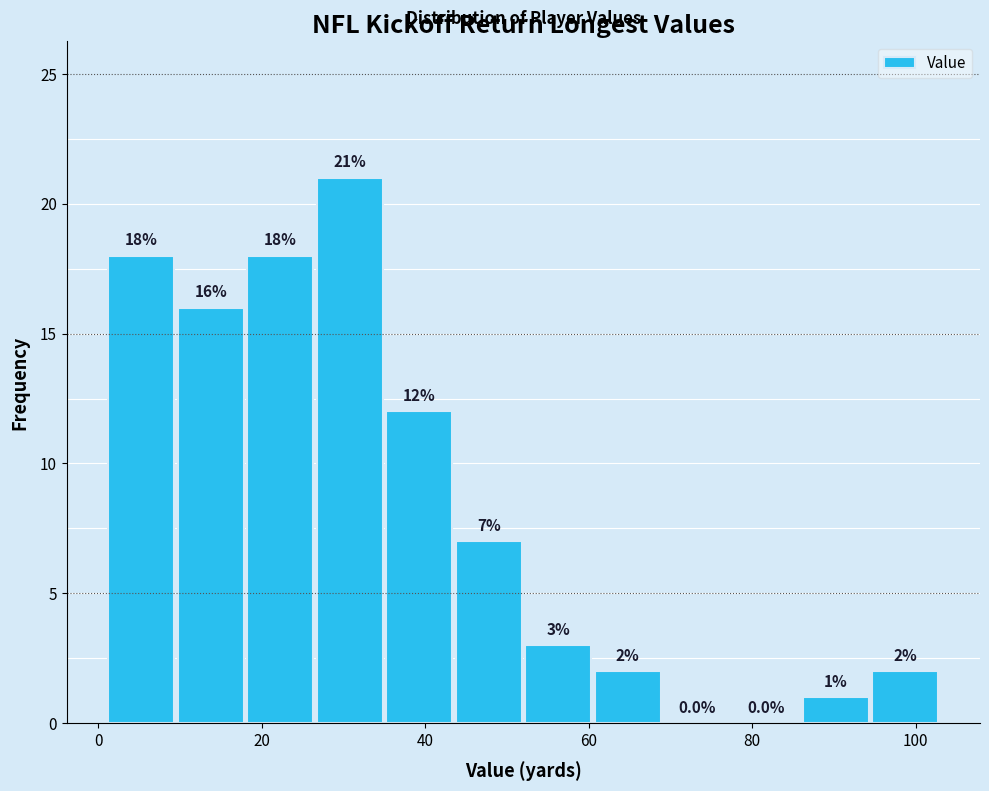

Reading left to right, list every bar in this chart as the range it spans on the x-axis followed by its height. The bar edges are not printed on the chart, so give them approximately, as read against the axis.

1.0 to 9.5: 18.0
9.5 to 18.0: 16.0
18.0 to 26.5: 18.0
26.5 to 35.0: 21.0
35.0 to 43.5: 12.0
43.5 to 52.0: 7.0
52.0 to 60.5: 3.0
60.5 to 69.0: 2.0
69.0 to 77.5: 0.0
77.5 to 86.0: 0.0
86.0 to 94.5: 1.0
94.5 to 103.0: 2.0